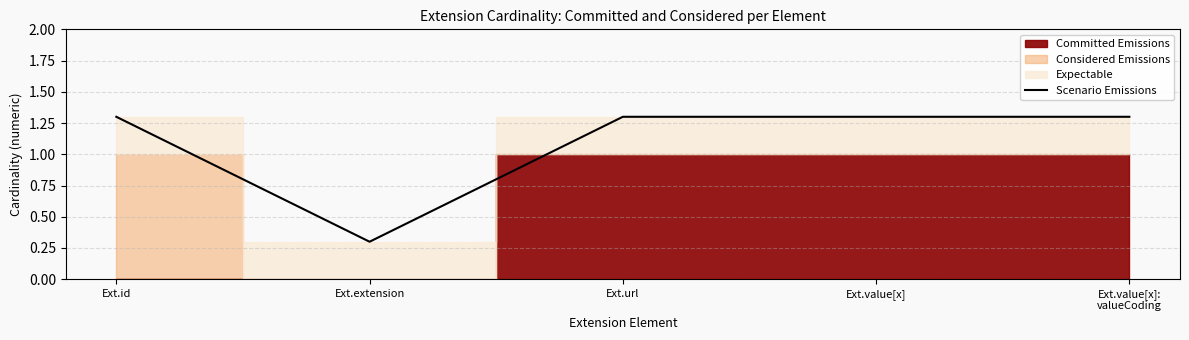

List the labels in order of value, largest first.

Ext.id, Ext.url, Ext.value[x], Ext.value[x]:
valueCoding, Ext.extension